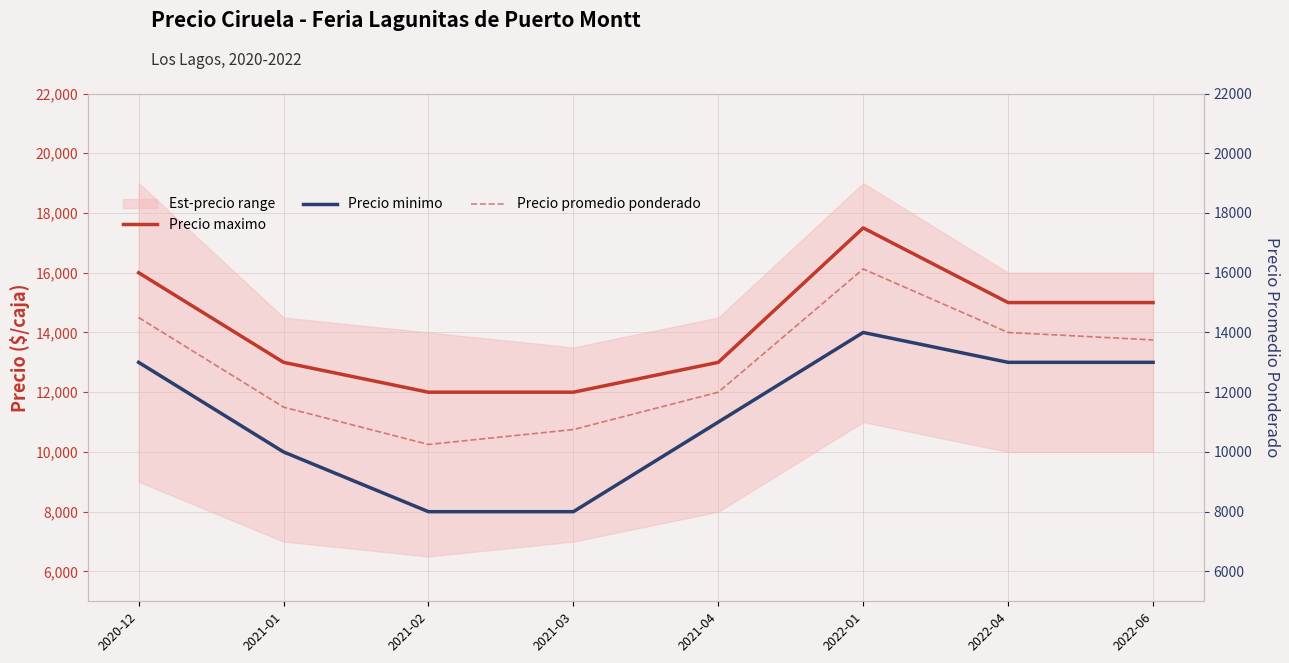

Which series has the widest spread of values?

Precio minimo